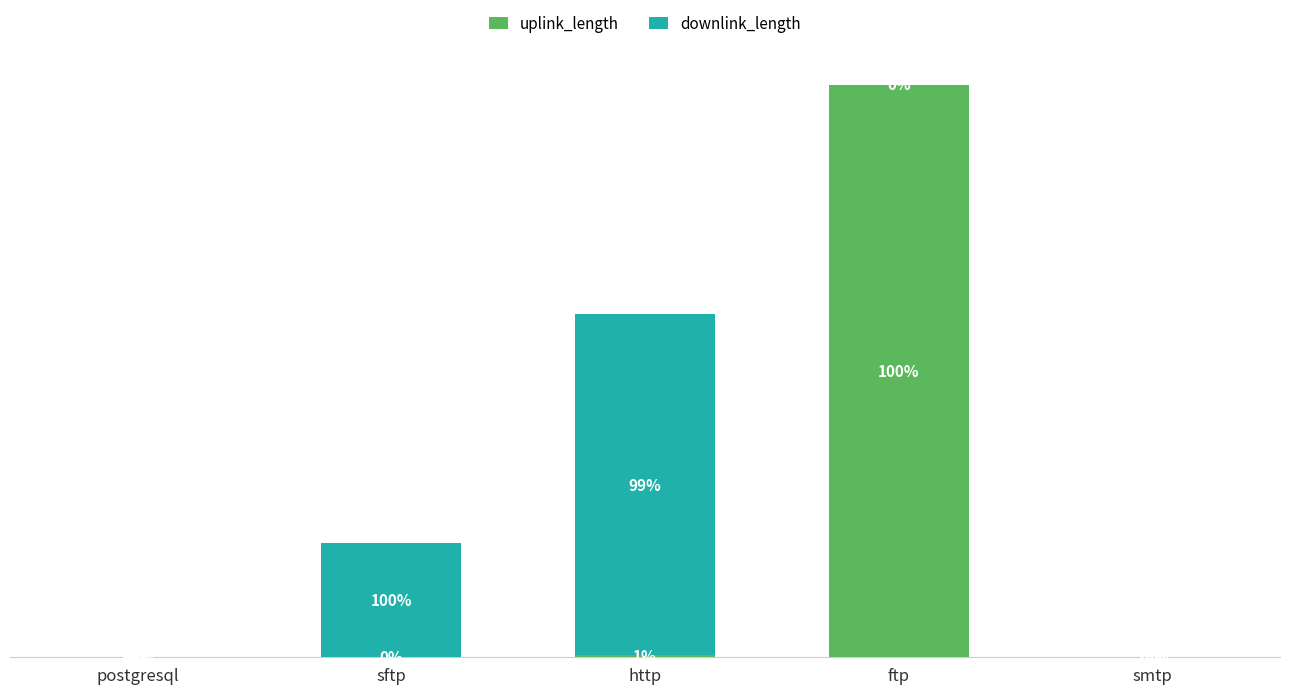

True or false: uplink_length has a value of 558345 at http.

True